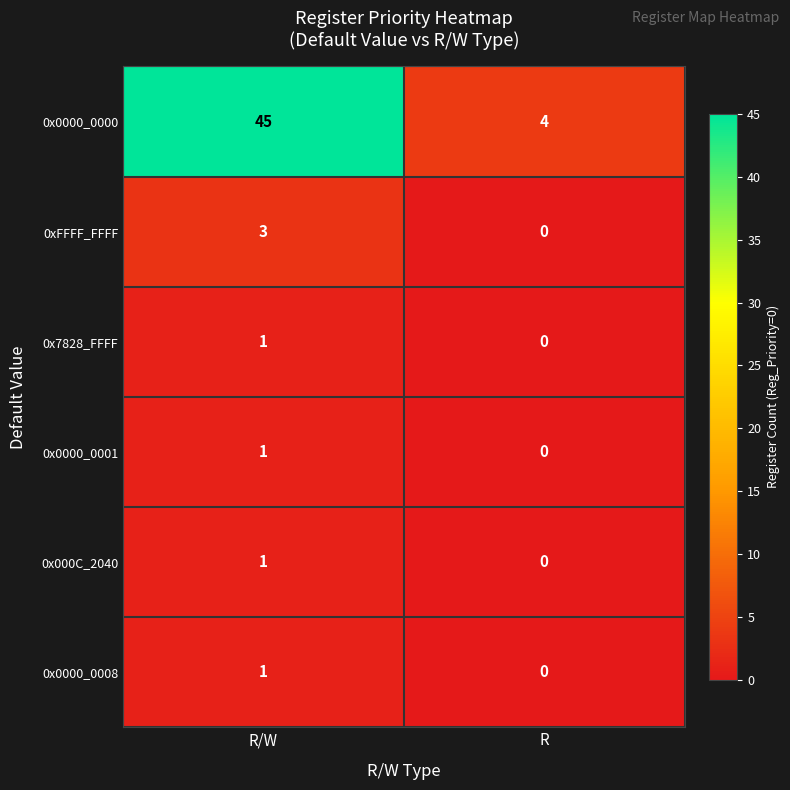

Reading right to left, list all the values displayed in this chart.

0x0000_0000: 4	45
0xFFFF_FFFF: 0	3
0x7828_FFFF: 0	1
0x0000_0001: 0	1
0x000C_2040: 0	1
0x0000_0008: 0	1